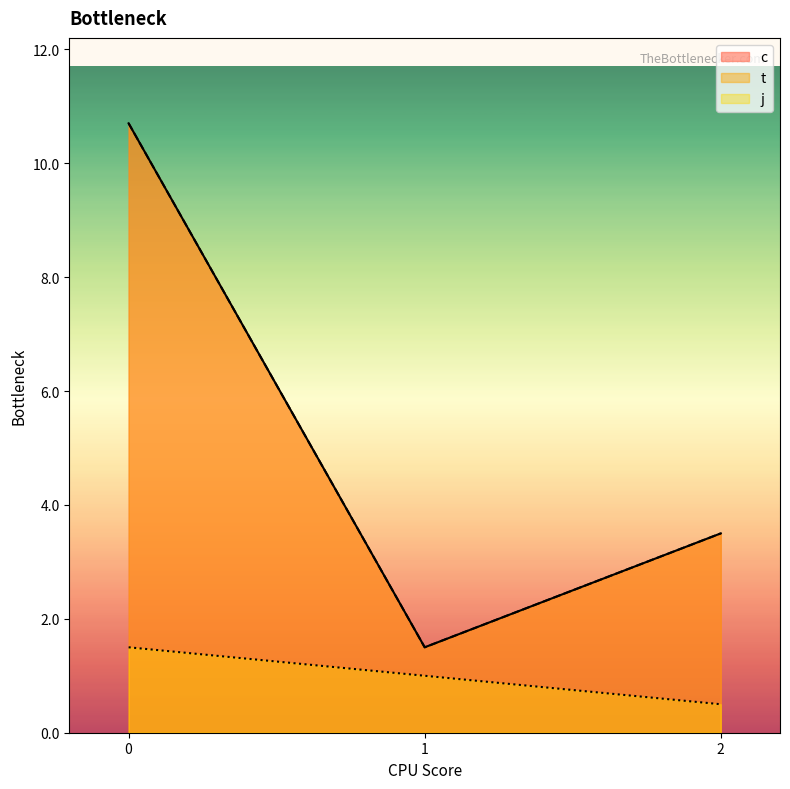

What are all the series names shown in the legend?

c, t, j